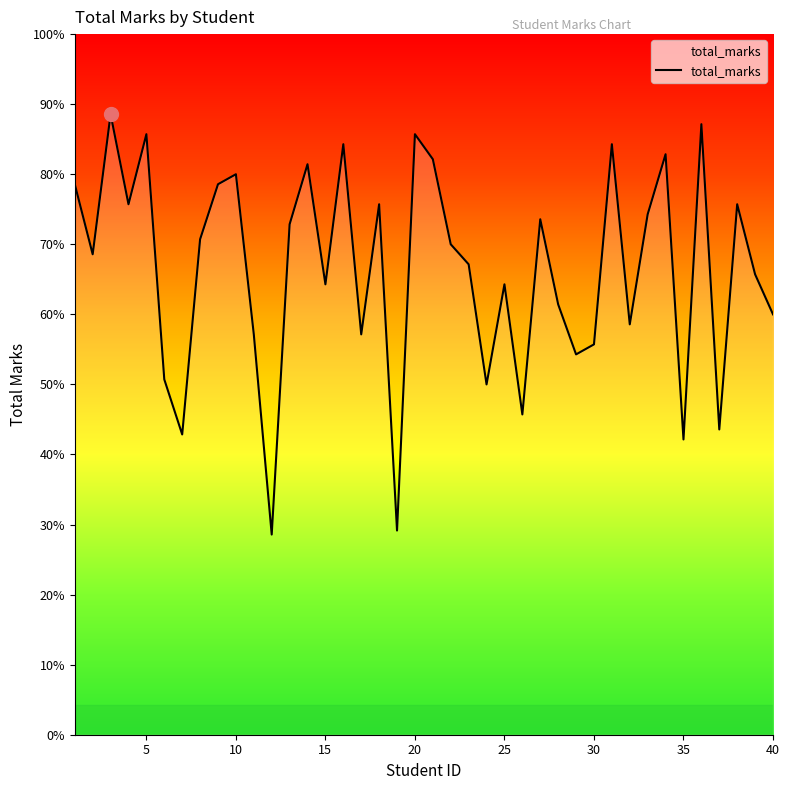

How many points are higher than both their immediate neighbors (excluding endpoints)?

13